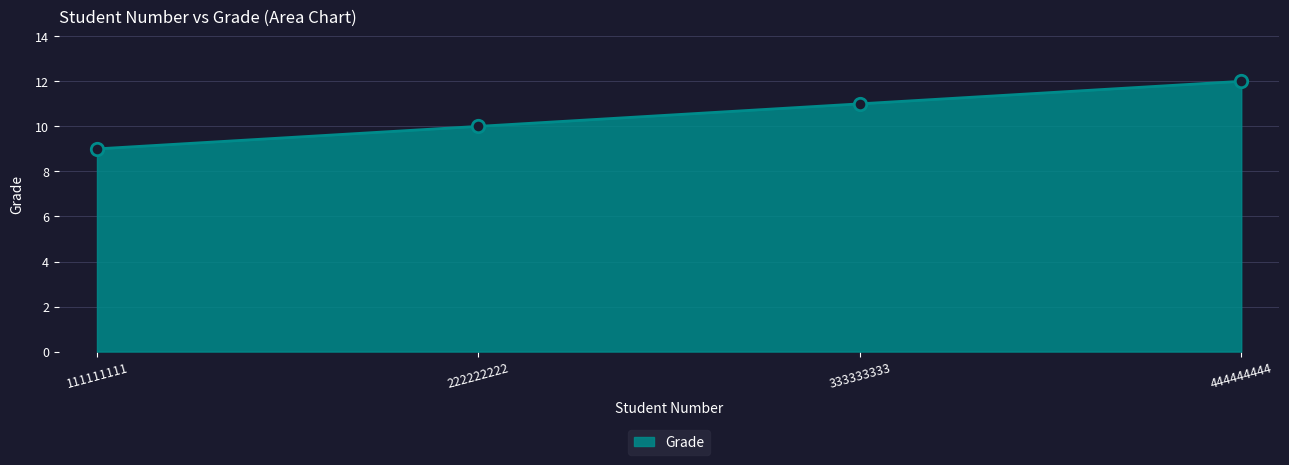

What is the ratio of the value at 333333333 to the value at 111111111?

1.2